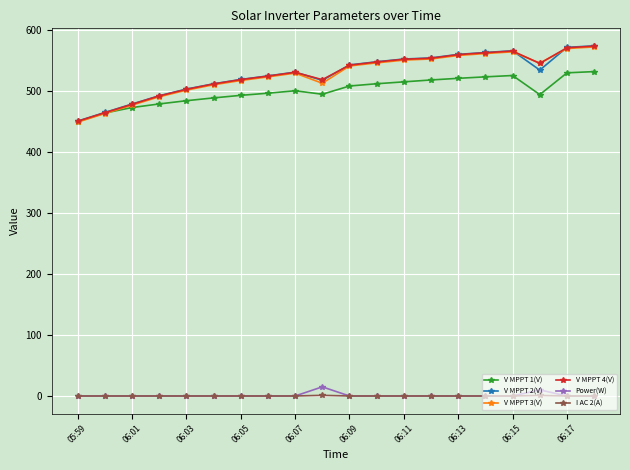

What is the value of the V MPPT 1(V) point at the 20th from the left?

531.5